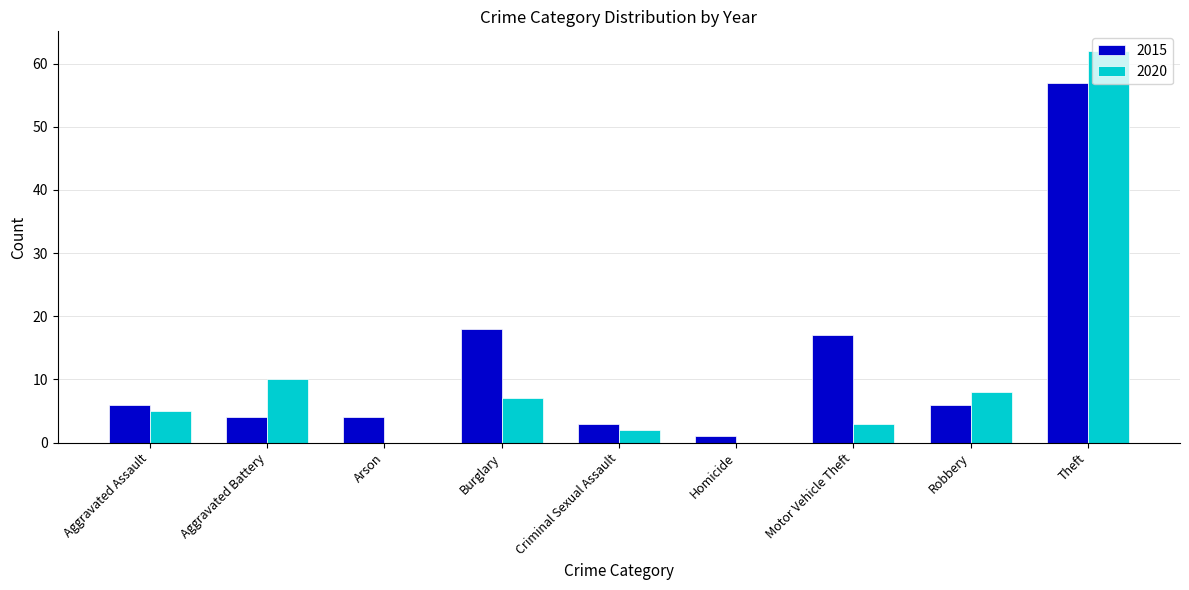

Which label corresponds to the largest value in the chart?

Theft